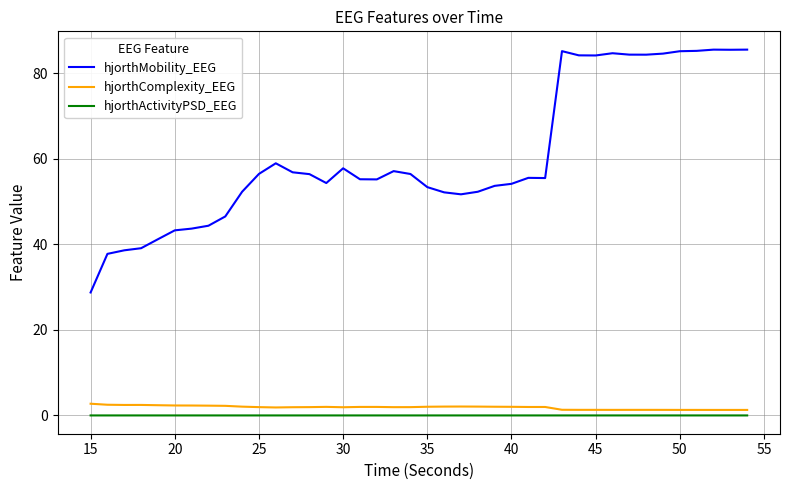

True or false: hjorthMobility_EEG and hjorthActivityPSD_EEG cross at least once.

False